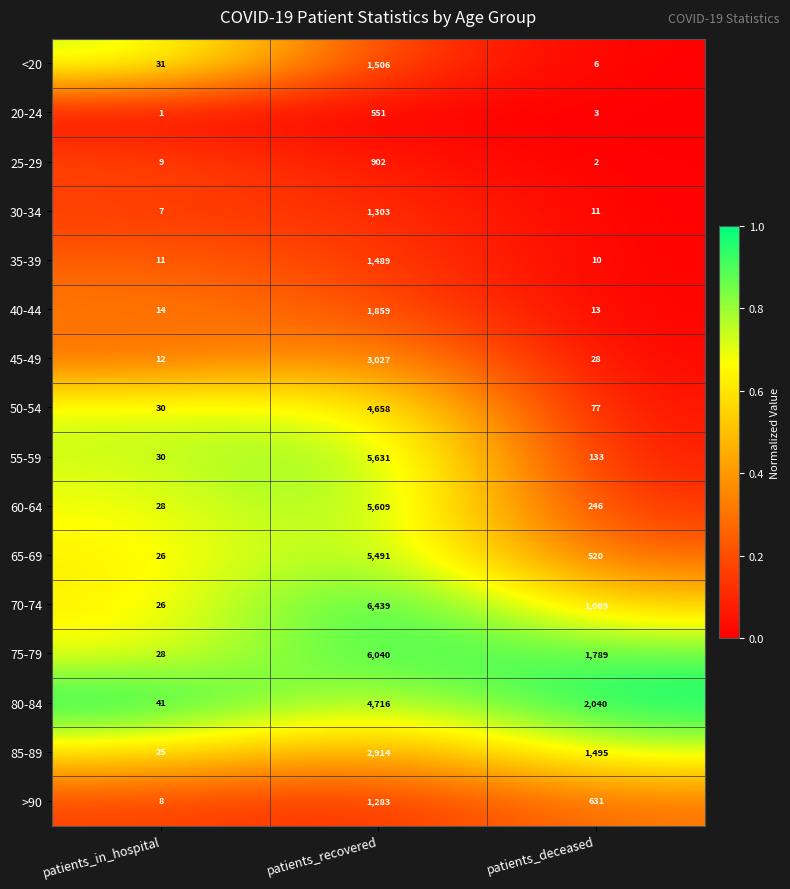

At patients_recovered, list the series in order from largest to smallest.

70-74, 75-79, 55-59, 60-64, 65-69, 80-84, 50-54, 45-49, 85-89, 40-44, <20, 35-39, 30-34, >90, 25-29, 20-24